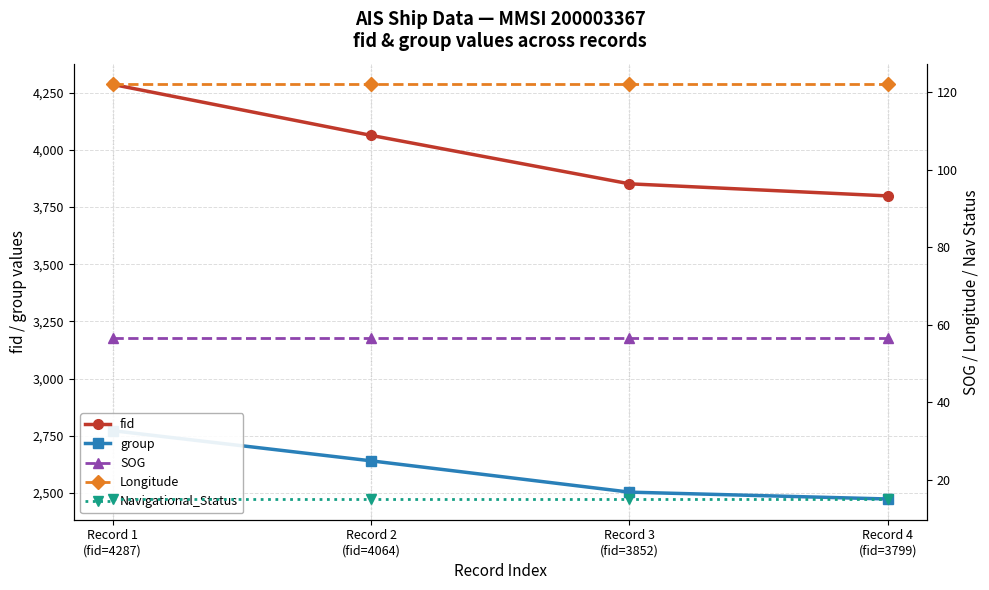

How many lines are shown in the chart?

5